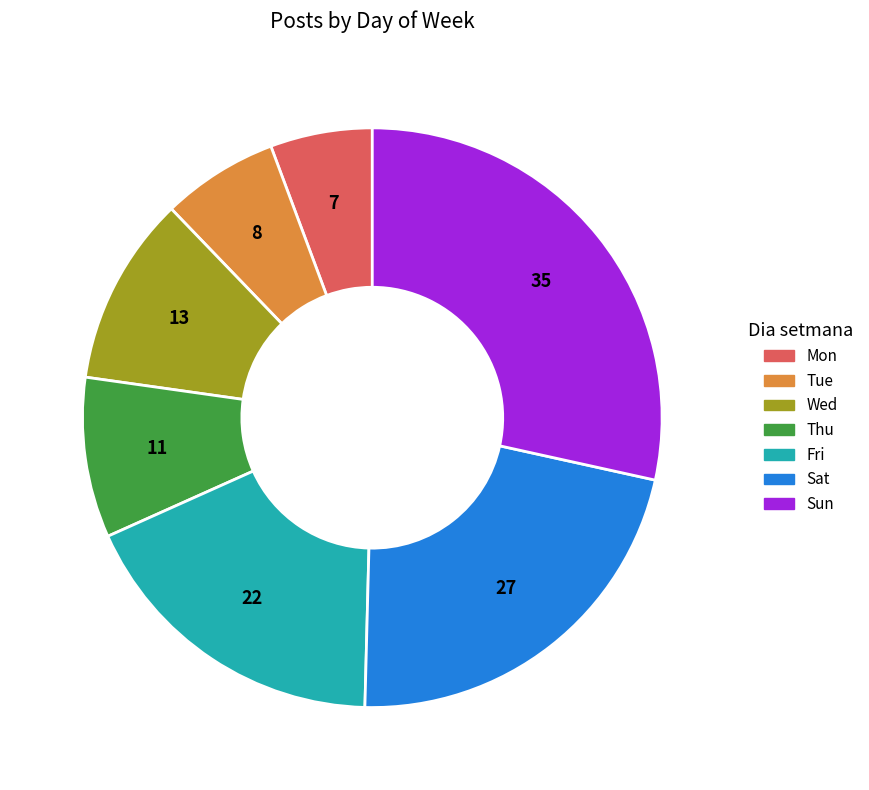

Which category has the smallest portion of the pie?

Mon